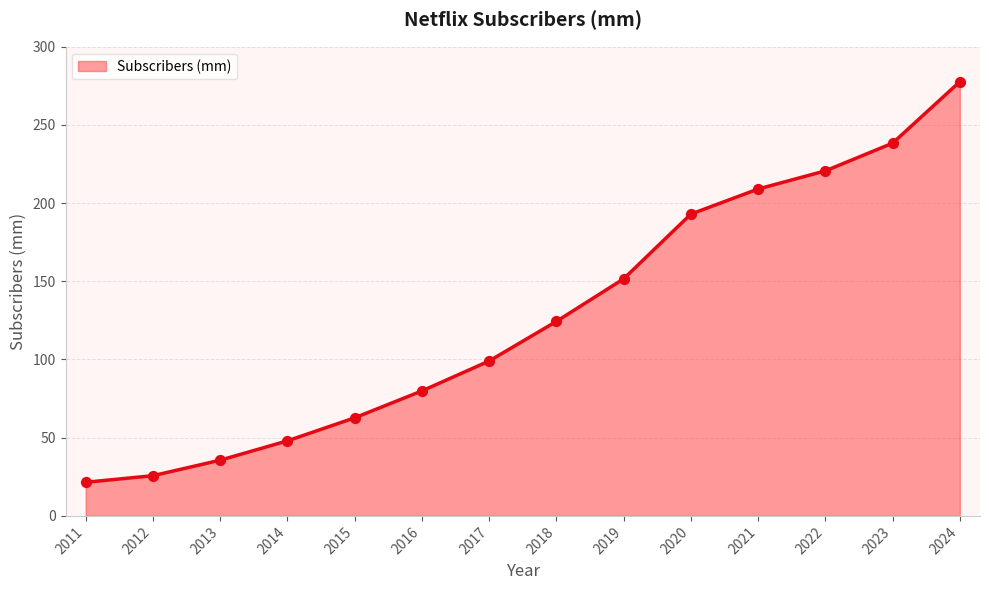

Approximately how many times larger is the value at 2022 compared to 2024?

0.8